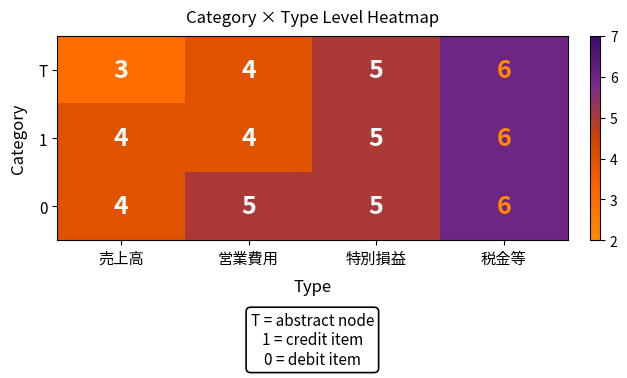

Which series has the largest range (max minus min)?

T